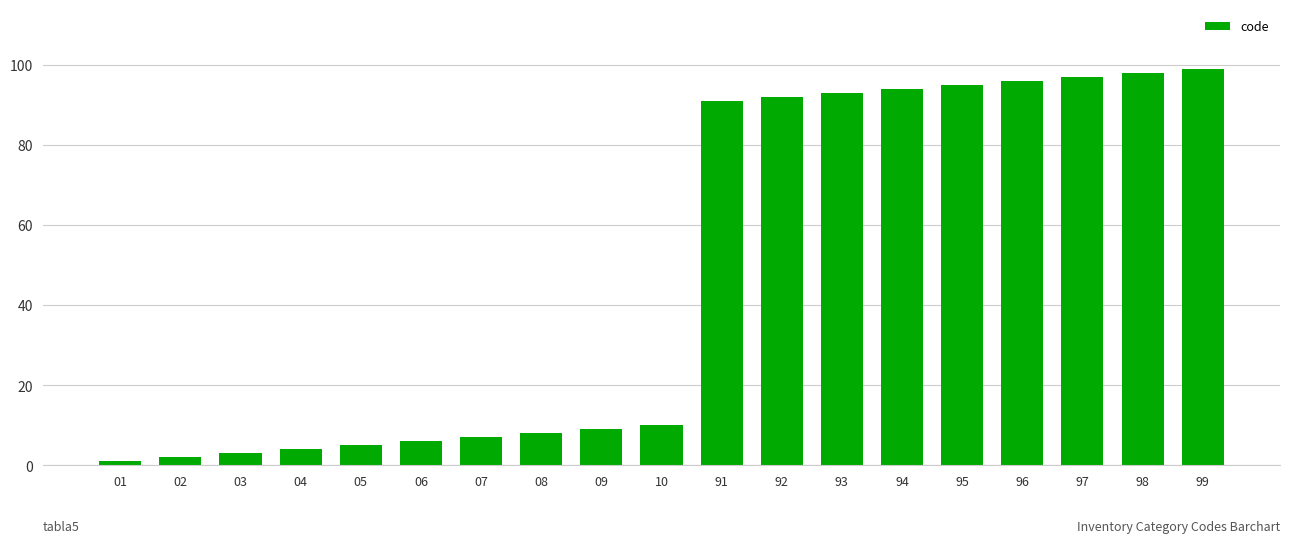

Is it true that the value at 08 is 12?

False